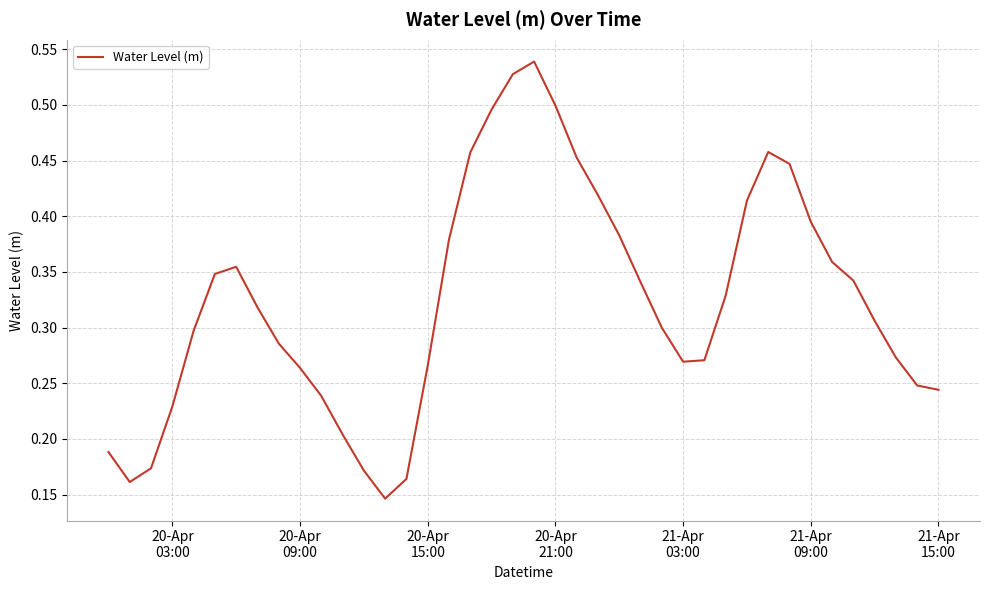

What is the value of the 34th point from the left?

0.4